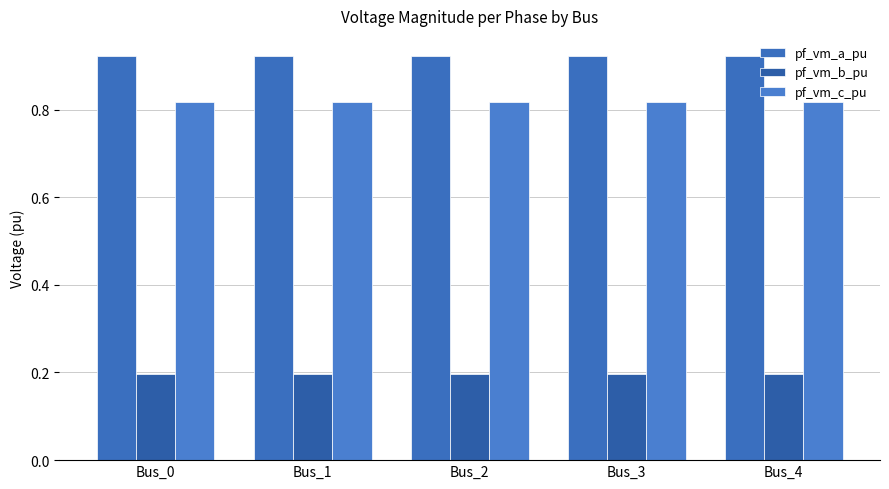

What is the value of the pf_vm_c_pu bar at the 4th from the left?

0.8